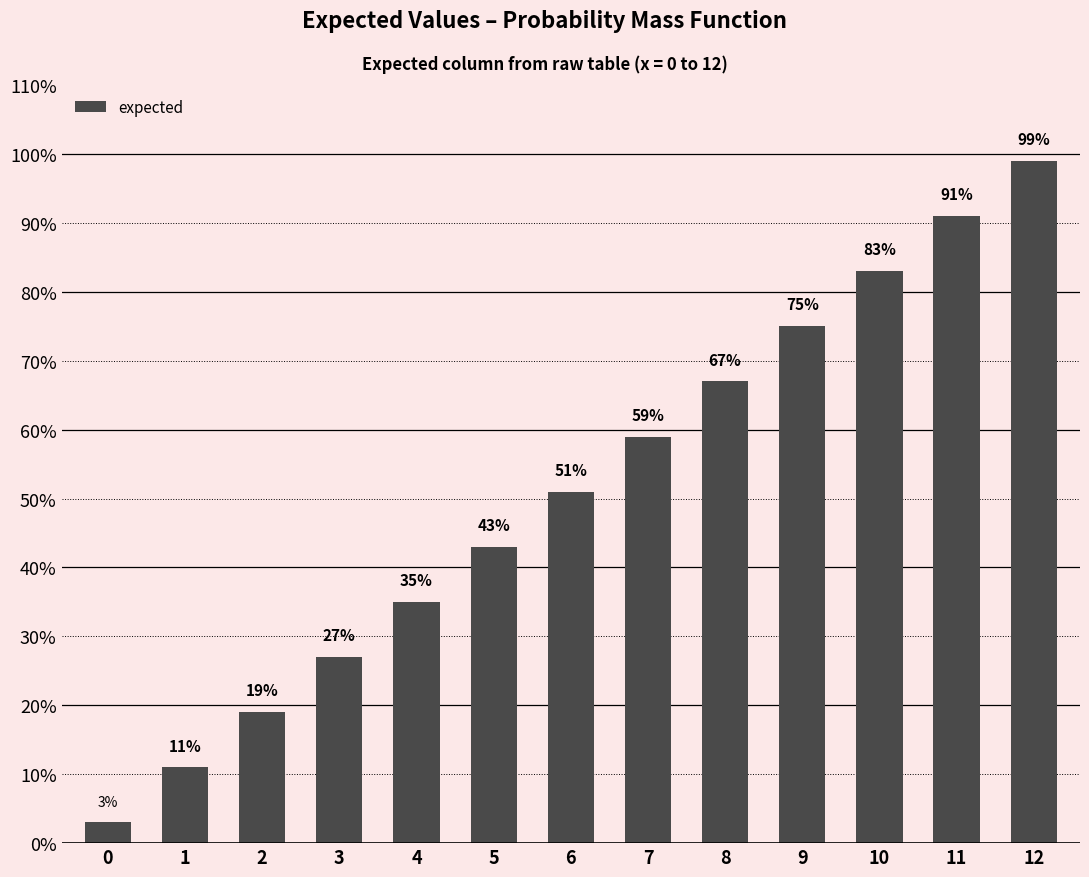

What is the value of the 4th bar from the left?

0.3